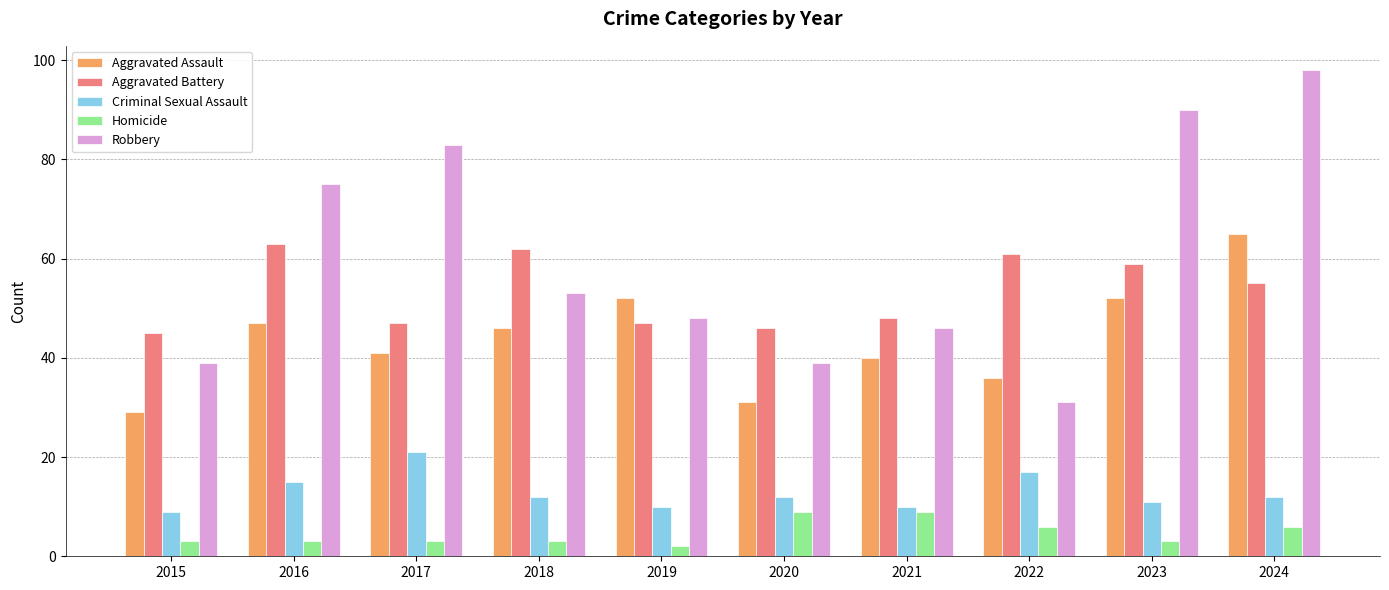

At which category does the chart reach its peak across all series?

2024